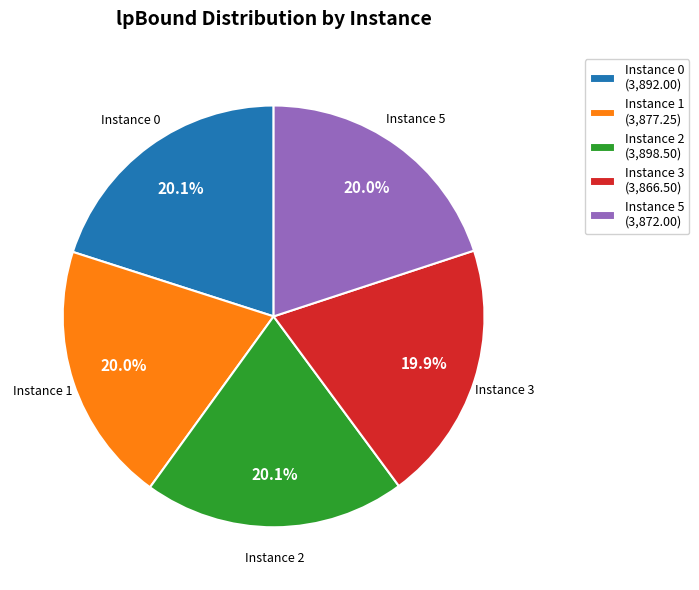

Does Instance 5 account for over 50% of the chart?

No